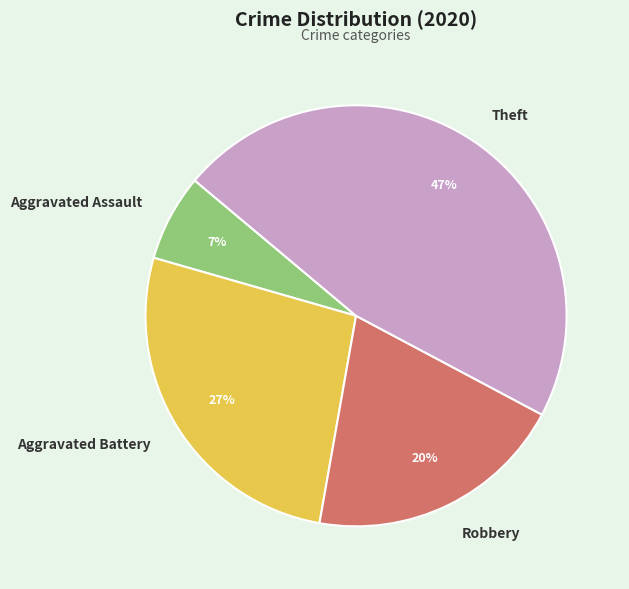

The Theft slice represents 47% of the pie. True or false?

True